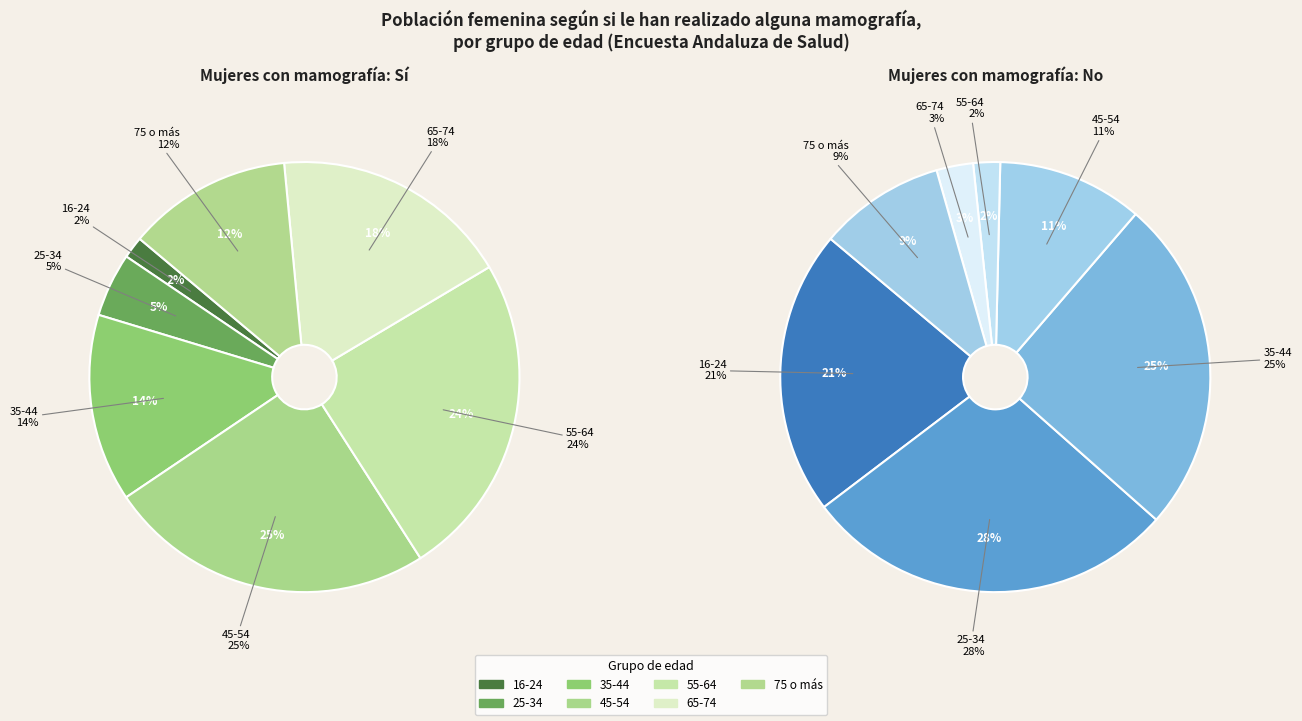

Combined, do 35-44 and 75 o más account for over 50%?

No